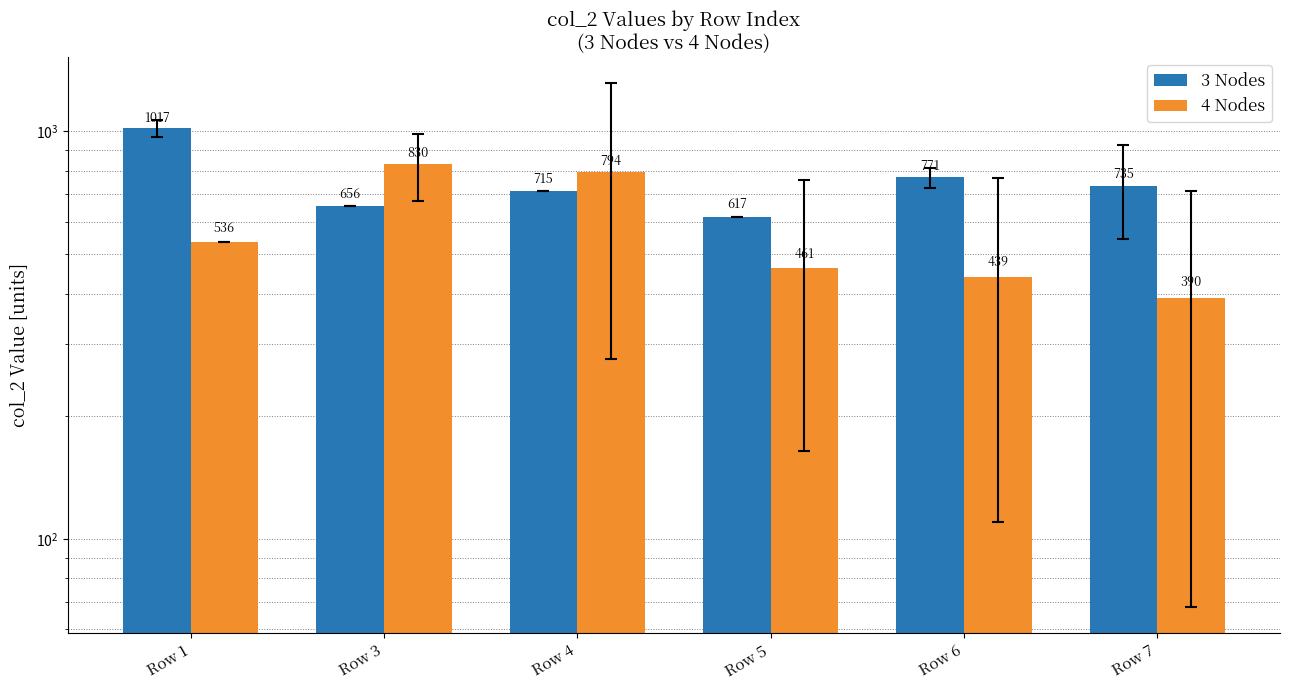

Is it true that 4 Nodes equals 187 at Row 7?

False